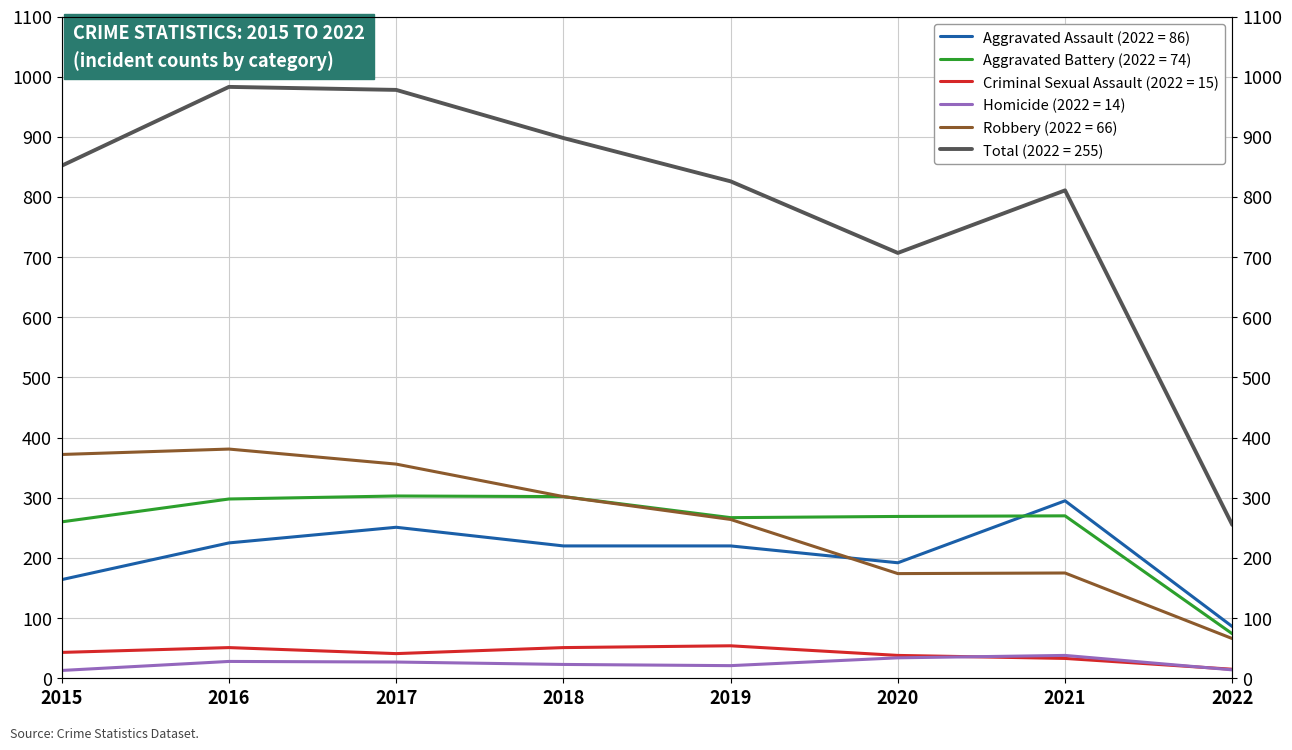

Reading left to right, extract all data points from this chart.

Aggravated Assault: 164	225	251	220	220	192	295	86
Aggravated Battery: 260	298	303	302	267	269	270	74
Criminal Sexual Assault: 43	51	41	51	54	38	33	15
Homicide: 13	28	27	23	21	34	38	14
Robbery: 372	381	356	302	264	174	175	66
Total: 852	983	978	898	826	707	811	255